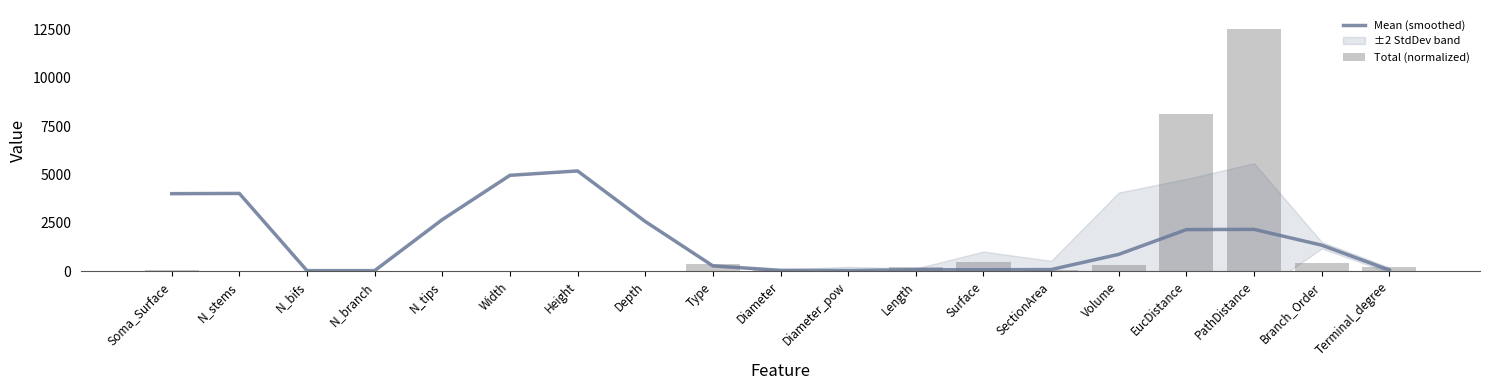

List the labels in order of Mean (smoothed) value, smallest first.

N_bifs, N_branch, Diameter_pow, Diameter, Terminal_degree, Surface, Length, SectionArea, Type, Volume, Branch_Order, EucDistance, PathDistance, Depth, N_tips, Soma_Surface, N_stems, Width, Height